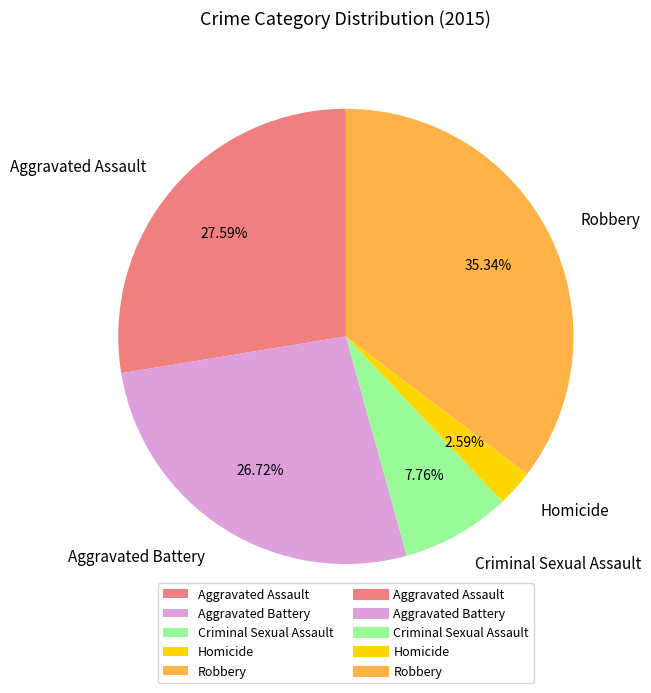

What percentage is the Aggravated Battery slice, to the nearest percent?

27%